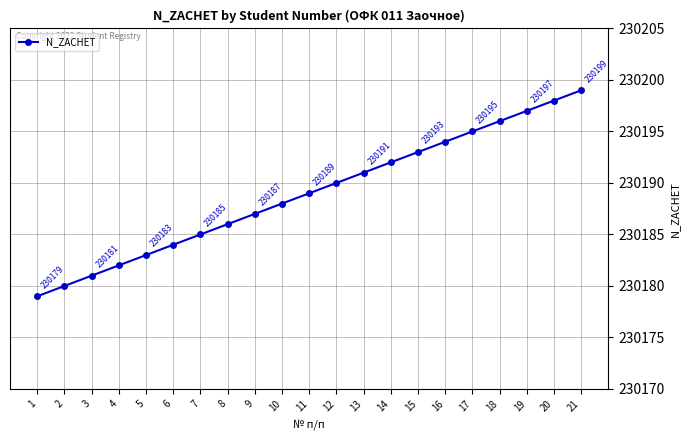

True or false: the data shows 378962 at 16.

False